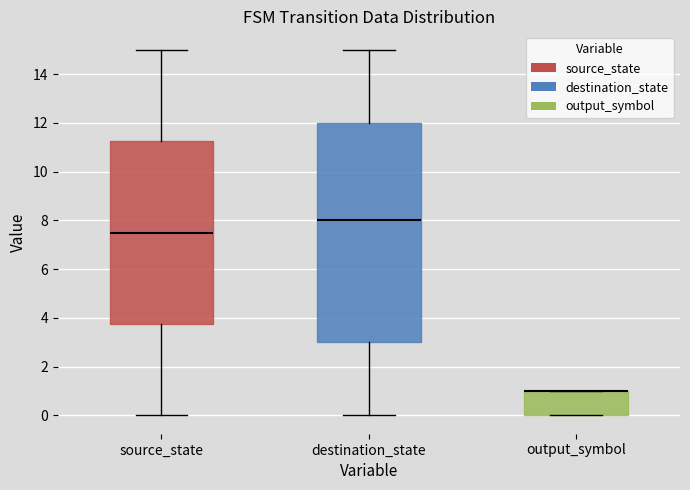

Which box is the tallest, from its lower edge to its upper edge?

destination_state